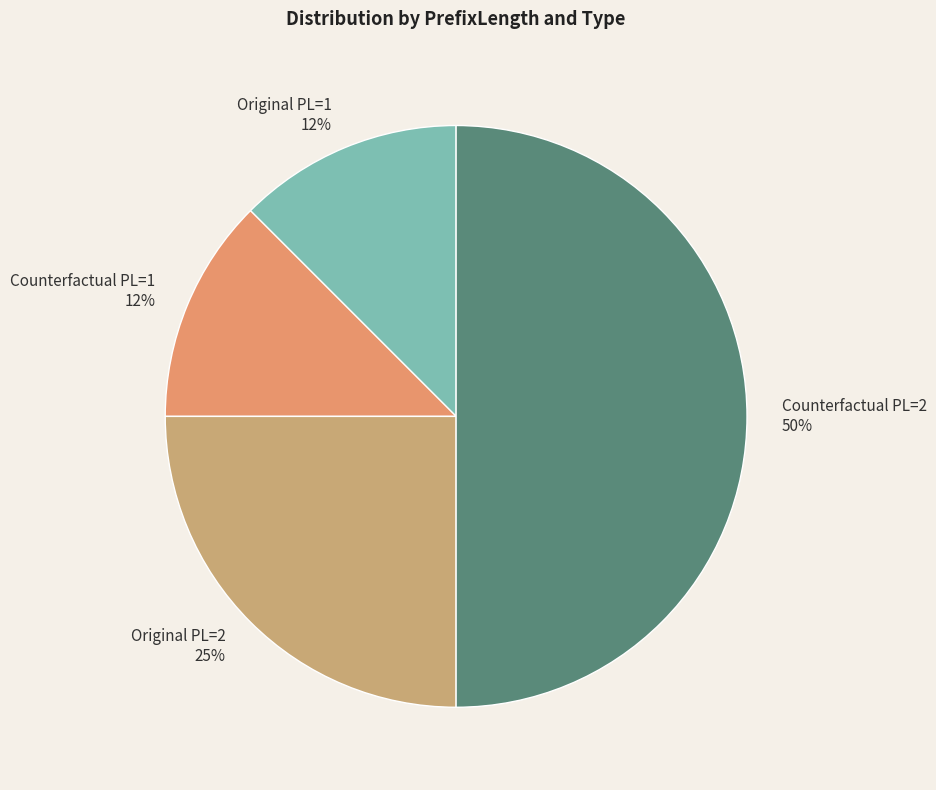

Which category has the biggest portion of the pie?

Counterfactual PL=2